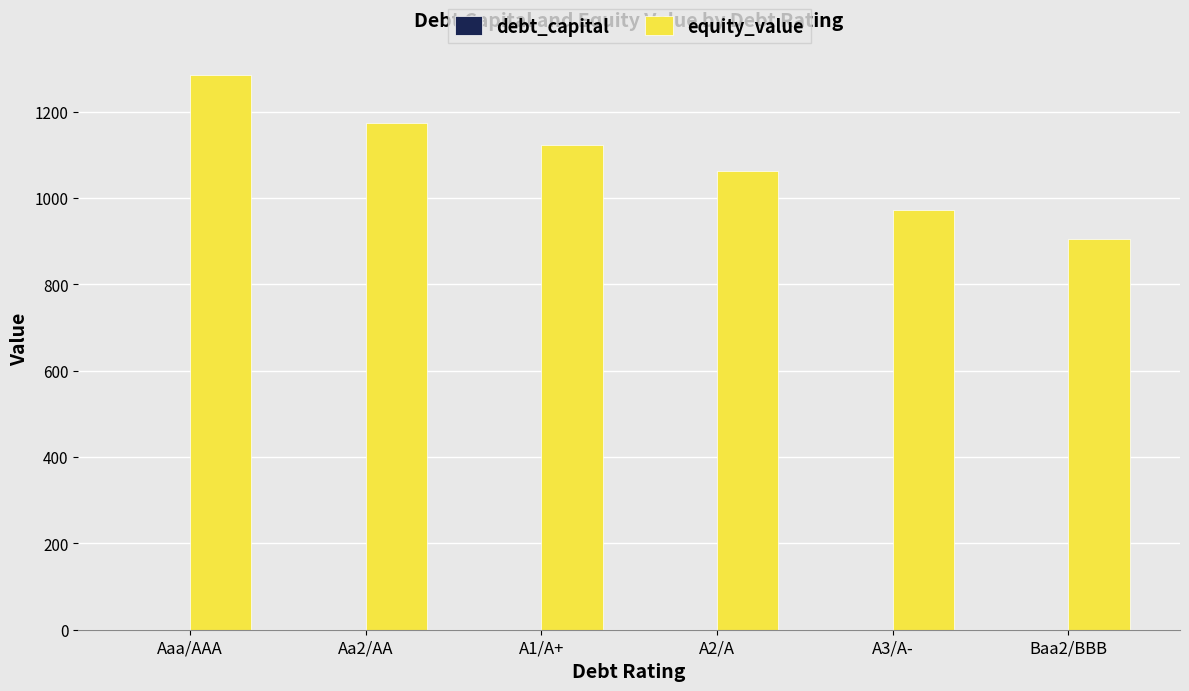

Which series has the largest total across all categories?

equity_value